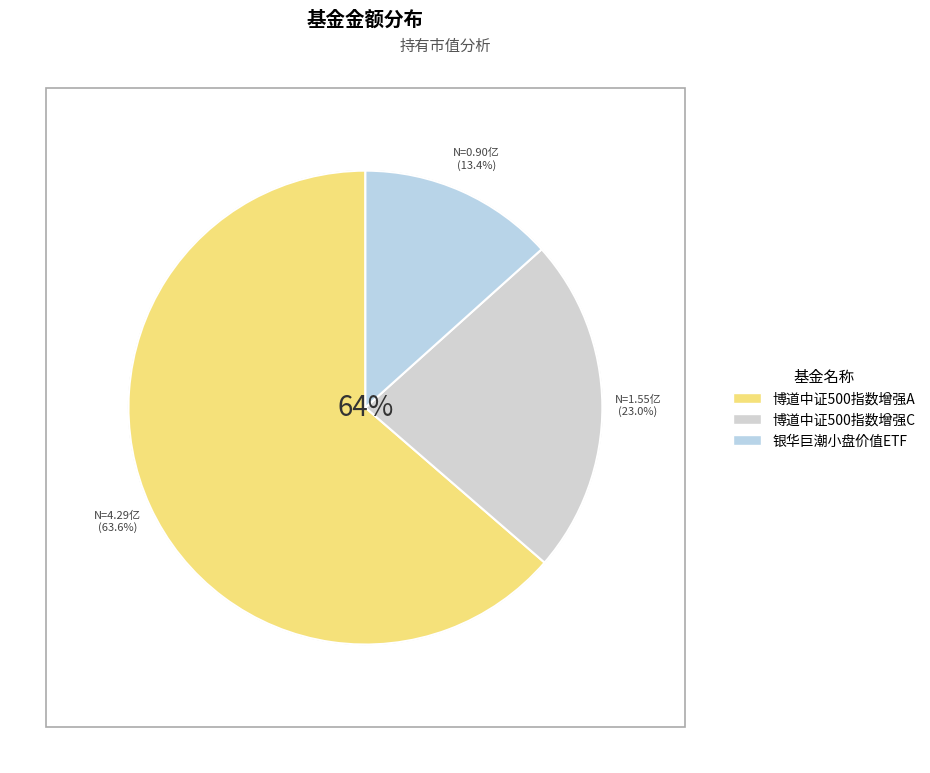

Between 博道中证500指数增强A and 博道中证500指数增强C, which is larger?

博道中证500指数增强A